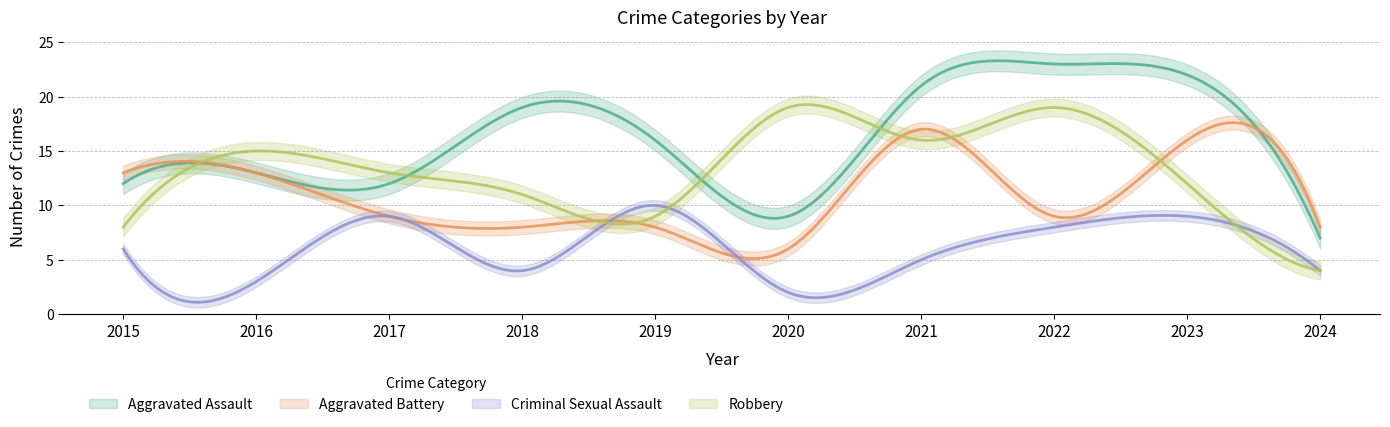

At 2018, list the series in order from largest to smallest.

Aggravated Assault, Robbery, Aggravated Battery, Criminal Sexual Assault